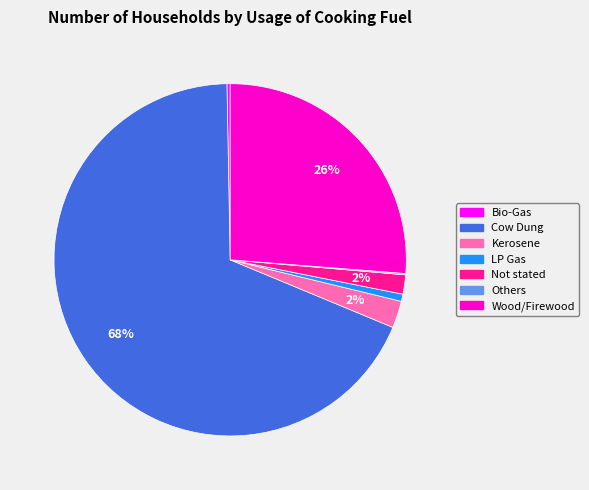

What is the largest slice in the pie chart?

Cow Dung